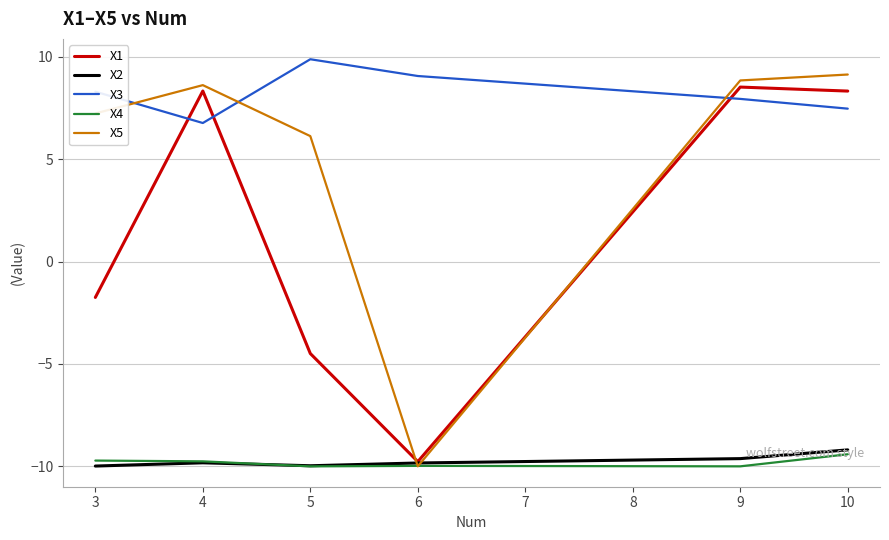

The X4 series shows -5.7 at 3. True or false?

False